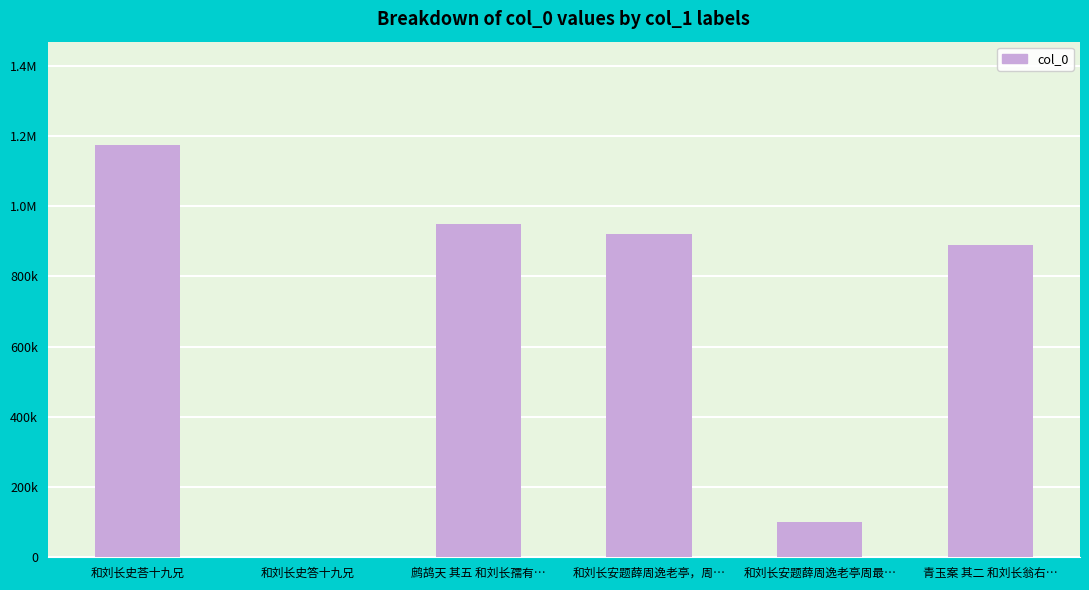

The chart shows a value of 920265 at 和刘长安题薛周逸老亭，周…. True or false?

True